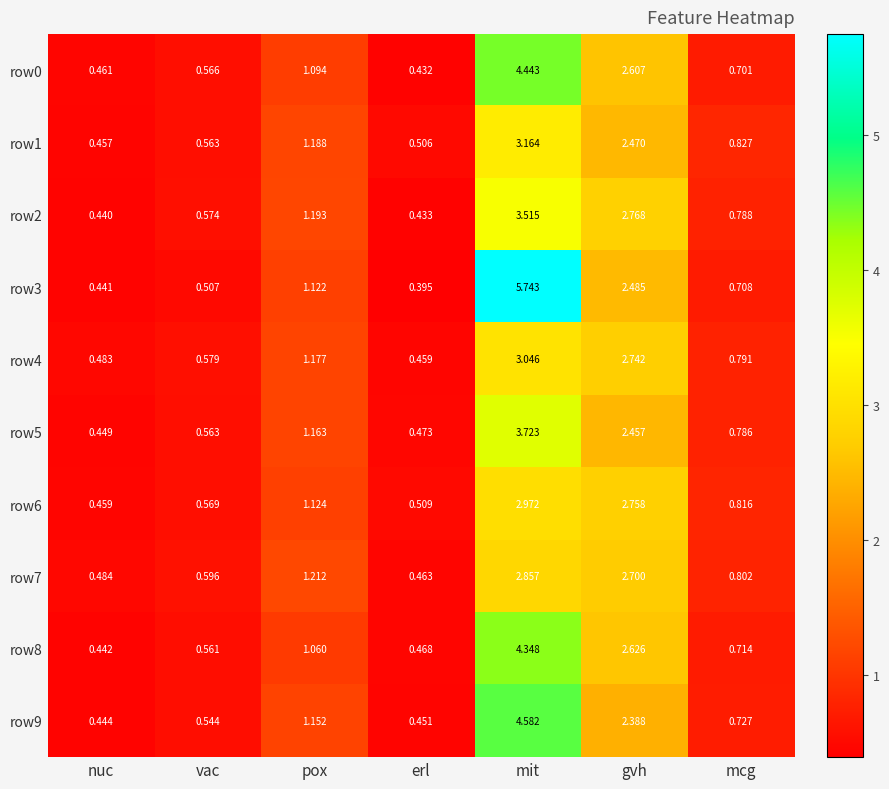

At mit, list the series in order from smallest to largest.

row7, row6, row4, row1, row2, row5, row8, row0, row9, row3